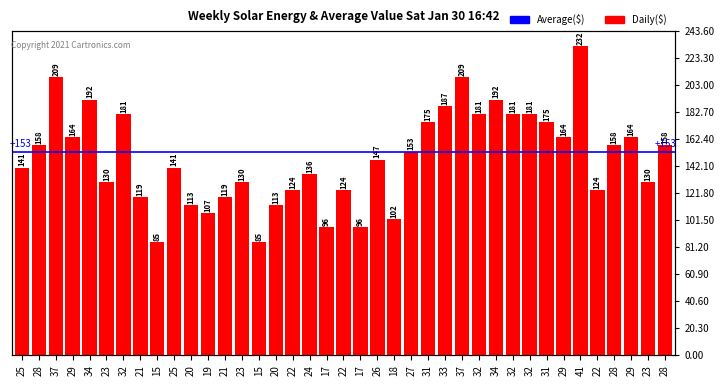

How many values exceed 147?

19